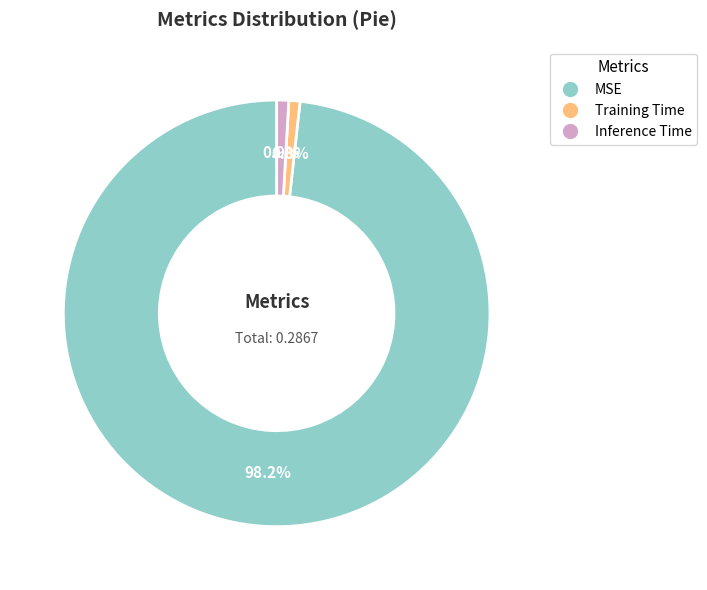

To the nearest percent, what portion does MSE represent?

98%